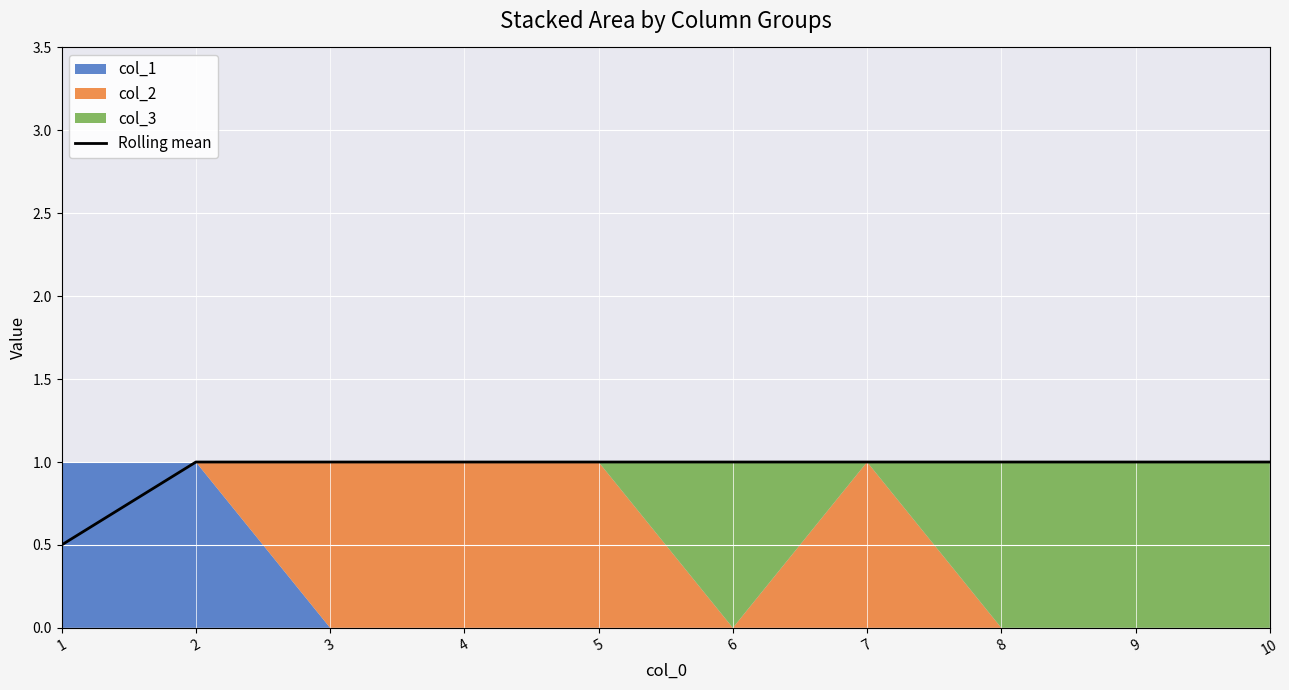

Between 2 and 8, which is larger?

2